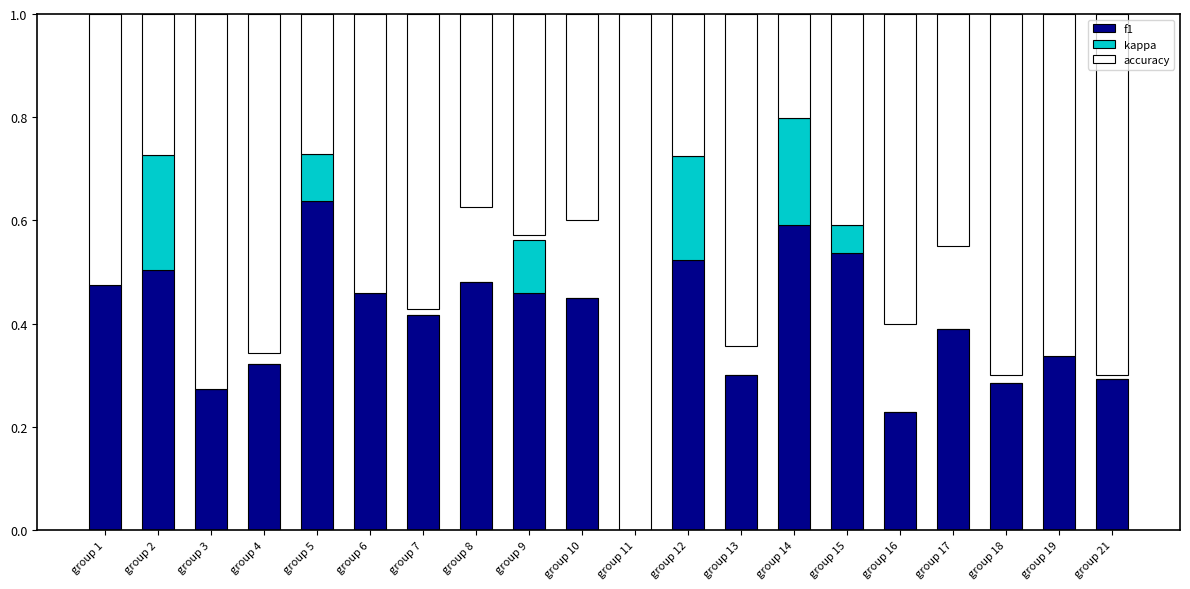

Reading left to right, what are all the values shown in this chart?

f1: 0.5	0.5	0.3	0.3	0.6	0.5	0.4	0.5	0.5	0.5	0.0	0.5	0.3	0.6	0.5	0.2	0.4	0.3	0.3	0.3
kappa: 0.0	0.2	0.0	0.0	0.1	0.0	0.0	0.0	0.1	0.0	0.0	0.2	0.0	0.2	0.1	0.0	0.0	0.0	0.0	0.0
accuracy: 0.5	0.3	0.7	0.7	0.3	0.5	0.6	0.4	0.4	0.4	1.0	0.3	0.6	0.2	0.4	0.6	0.4	0.7	0.7	0.7